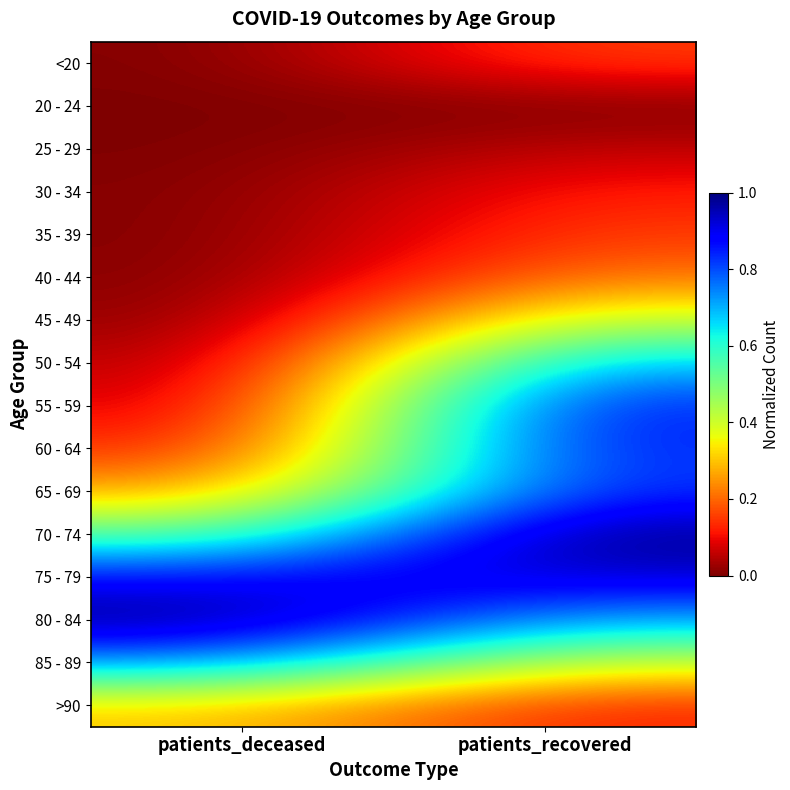

Reading left to right, what are all the values shown in this chart?

<20: patients_deceased=0.0	patients_recovered=0.2
20 - 24: patients_deceased=0.0	patients_recovered=0.0
25 - 29: patients_deceased=0.0	patients_recovered=0.1
30 - 34: patients_deceased=0.0	patients_recovered=0.1
35 - 39: patients_deceased=0.0	patients_recovered=0.2
40 - 44: patients_deceased=0.0	patients_recovered=0.2
45 - 49: patients_deceased=0.0	patients_recovered=0.4
50 - 54: patients_deceased=0.0	patients_recovered=0.7
55 - 59: patients_deceased=0.1	patients_recovered=0.9
60 - 64: patients_deceased=0.1	patients_recovered=0.9
65 - 69: patients_deceased=0.3	patients_recovered=0.8
70 - 74: patients_deceased=0.5	patients_recovered=1.0
75 - 79: patients_deceased=0.9	patients_recovered=0.9
80 - 84: patients_deceased=1.0	patients_recovered=0.7
85 - 89: patients_deceased=0.7	patients_recovered=0.4
>90: patients_deceased=0.3	patients_recovered=0.1